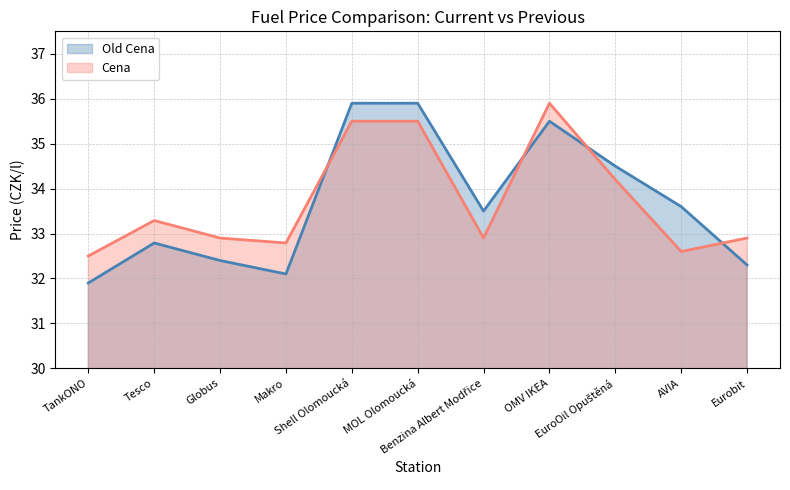

True or false: Cena has a value of 32.6 at AVIA.

True